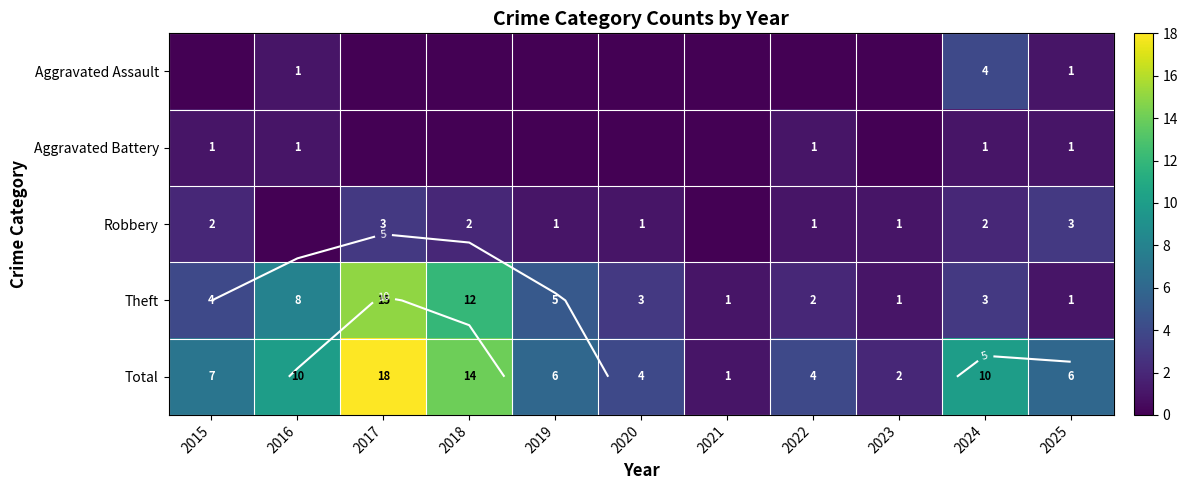

What is the highest value of the Total series?

18